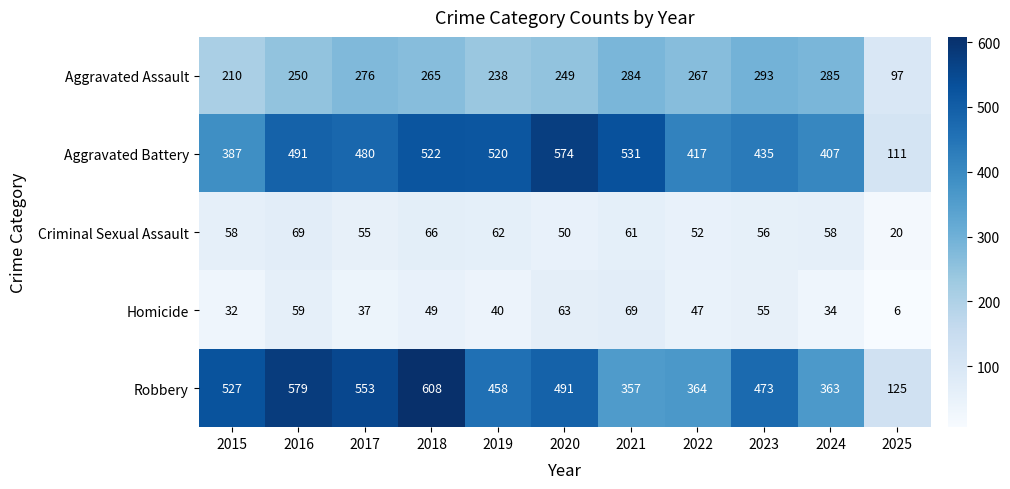

What is the total value across all series at 2015?

1214